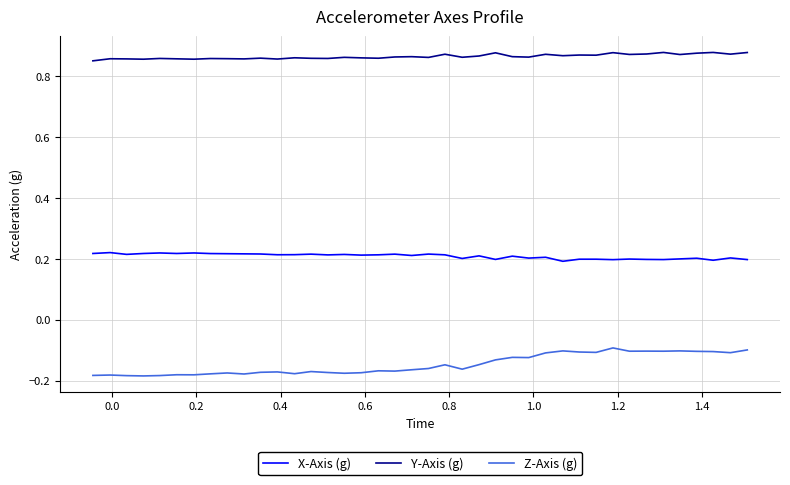

Which series has the largest range (max minus min)?

Z-Axis (g)